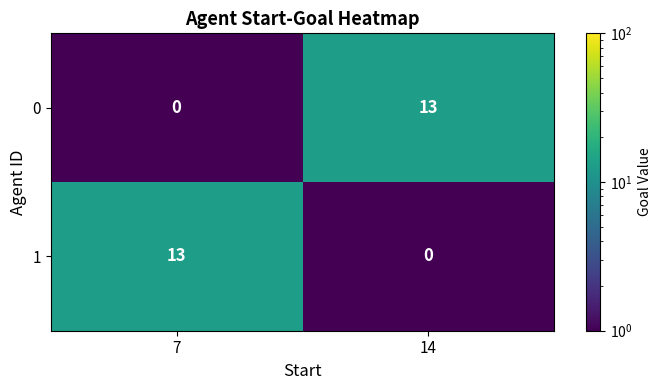

Is the value of 1 at 14 greater than the value of 0 at 14?

No